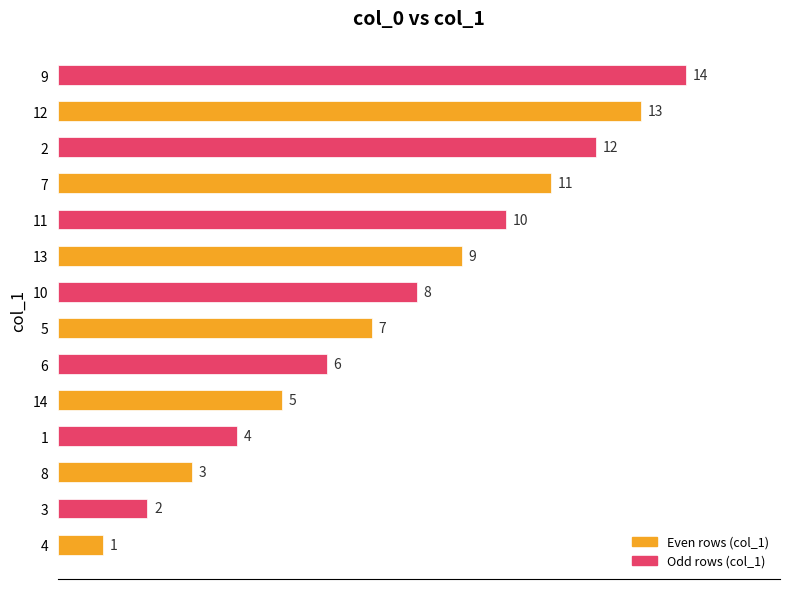

What is the difference between the second highest and minimum values?

12